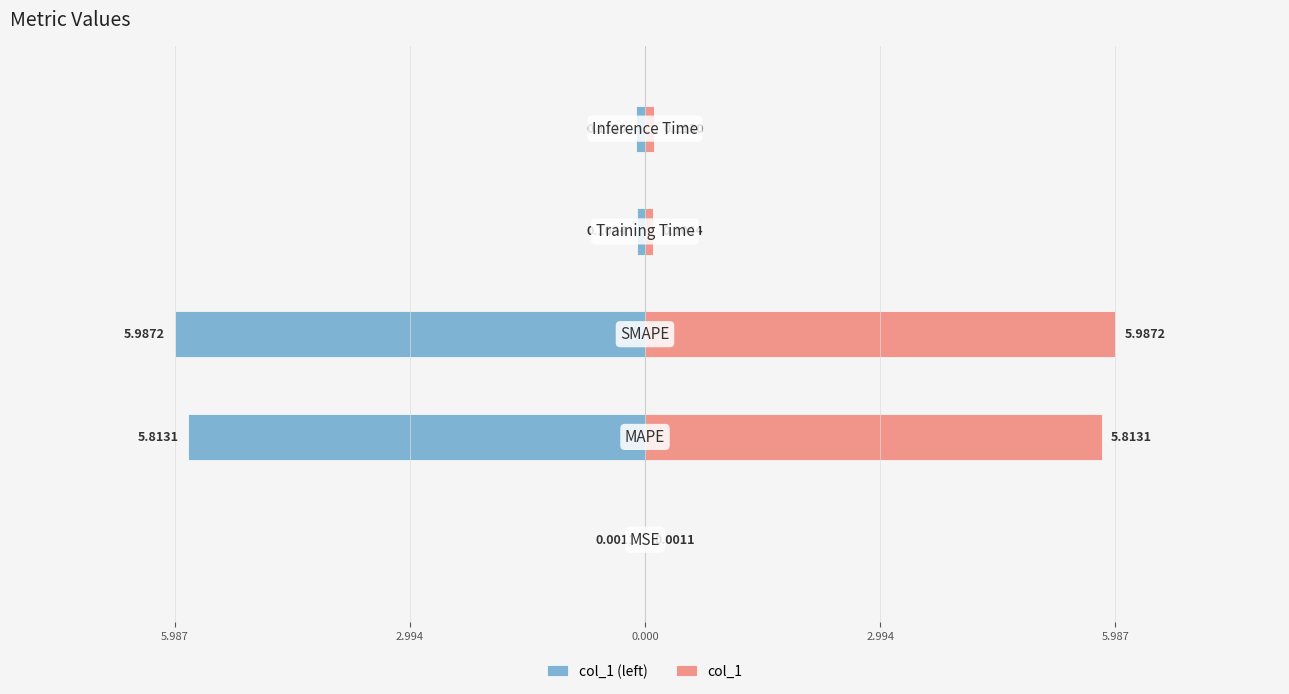

Rank the series at 2.994 from lowest to highest value.

col_1 (left), col_1